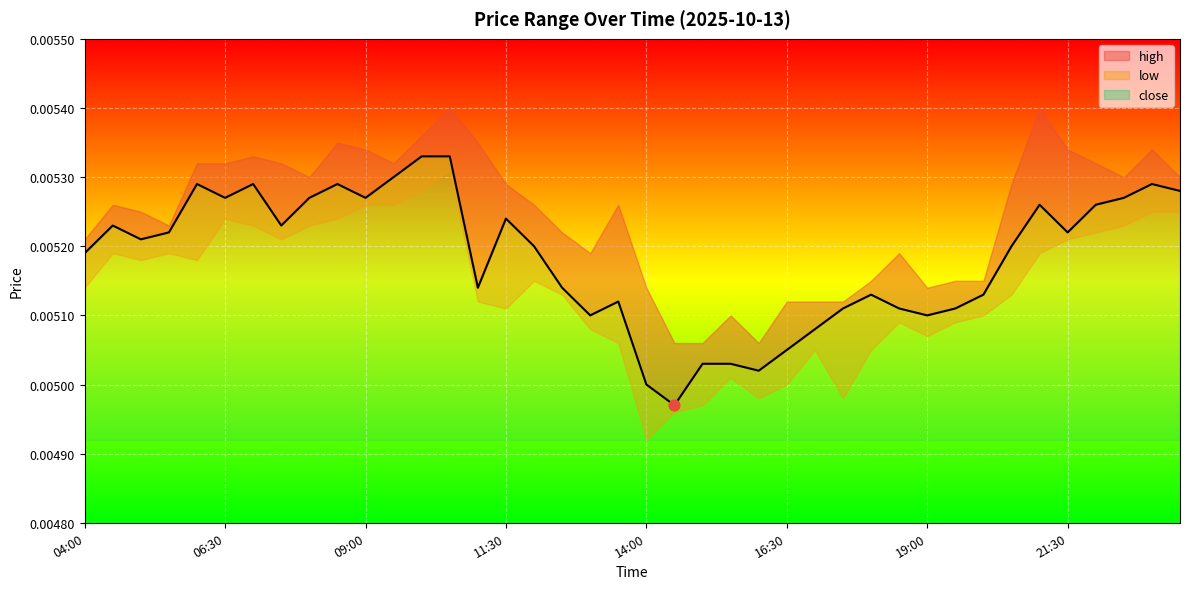

What are all the series names shown in the legend?

high, low, close